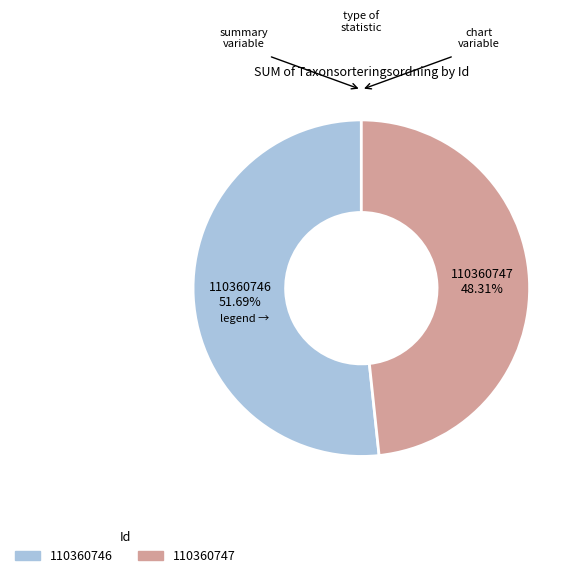

What is the smallest slice in the pie chart?

110360747